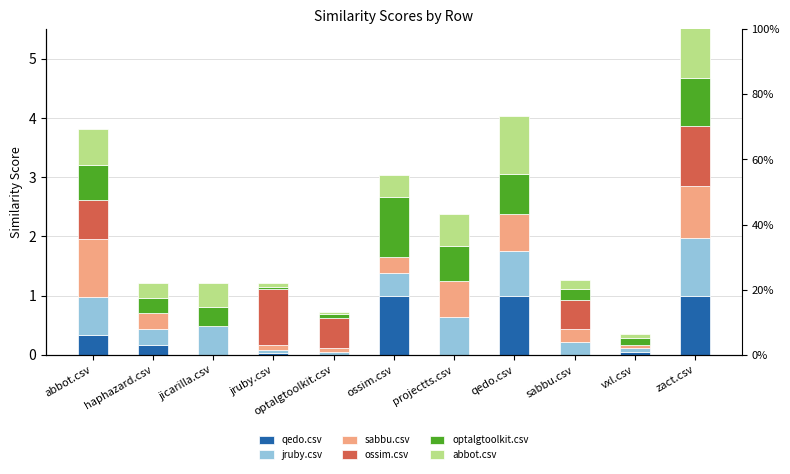

Reading left to right, what are all the values shown in this chart?

qedo.csv: abbot.csv=0.3	haphazard.csv=0.2	jicarilla.csv=0.0	jruby.csv=0.0	optalgtoolkit.csv=0.0	ossim.csv=1.0	projectts.csv=0.0	qedo.csv=1.0	sabbu.csv=0.0	vxl.csv=0.0	zact.csv=1.0
jruby.csv: abbot.csv=0.6	haphazard.csv=0.3	jicarilla.csv=0.5	jruby.csv=0.1	optalgtoolkit.csv=0.0	ossim.csv=0.4	projectts.csv=0.6	qedo.csv=0.8	sabbu.csv=0.2	vxl.csv=0.1	zact.csv=1.0
sabbu.csv: abbot.csv=1.0	haphazard.csv=0.3	jicarilla.csv=0.0	jruby.csv=0.1	optalgtoolkit.csv=0.1	ossim.csv=0.3	projectts.csv=0.6	qedo.csv=0.6	sabbu.csv=0.2	vxl.csv=0.1	zact.csv=0.9
ossim.csv: abbot.csv=0.7	haphazard.csv=0.0	jicarilla.csv=0.0	jruby.csv=0.9	optalgtoolkit.csv=0.5	ossim.csv=0.0	projectts.csv=0.0	qedo.csv=0.0	sabbu.csv=0.5	vxl.csv=0.0	zact.csv=1.0
optalgtoolkit.csv: abbot.csv=0.6	haphazard.csv=0.3	jicarilla.csv=0.3	jruby.csv=0.0	optalgtoolkit.csv=0.1	ossim.csv=1.0	projectts.csv=0.6	qedo.csv=0.7	sabbu.csv=0.2	vxl.csv=0.1	zact.csv=0.8
abbot.csv: abbot.csv=0.6	haphazard.csv=0.3	jicarilla.csv=0.4	jruby.csv=0.1	optalgtoolkit.csv=0.0	ossim.csv=0.4	projectts.csv=0.5	qedo.csv=1.0	sabbu.csv=0.2	vxl.csv=0.1	zact.csv=0.8